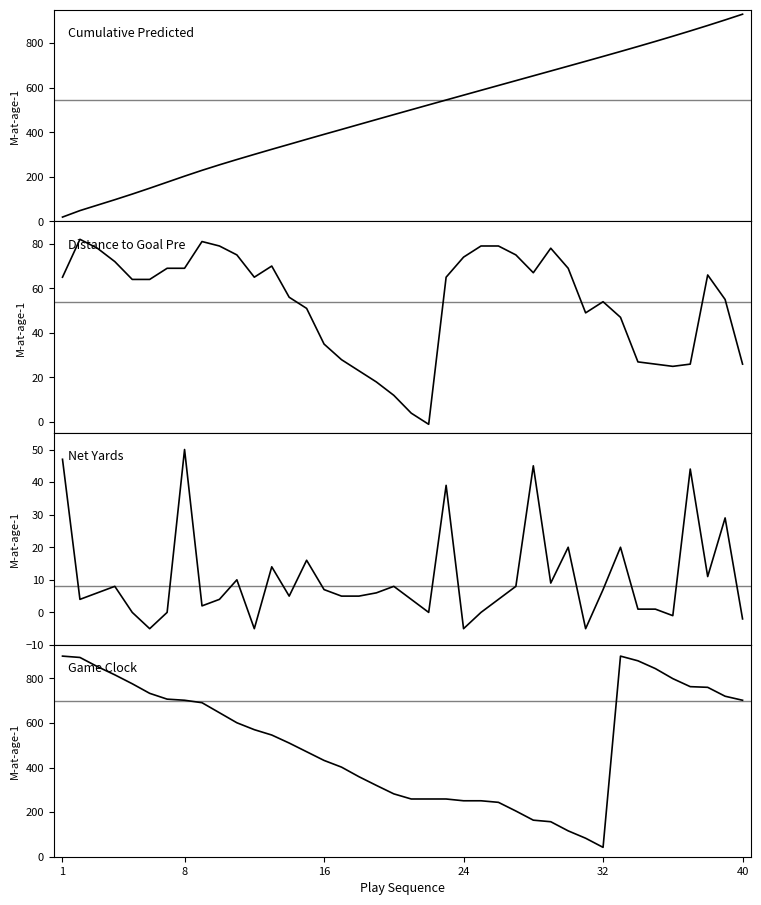

What is the maximum value shown in the chart?

929.9